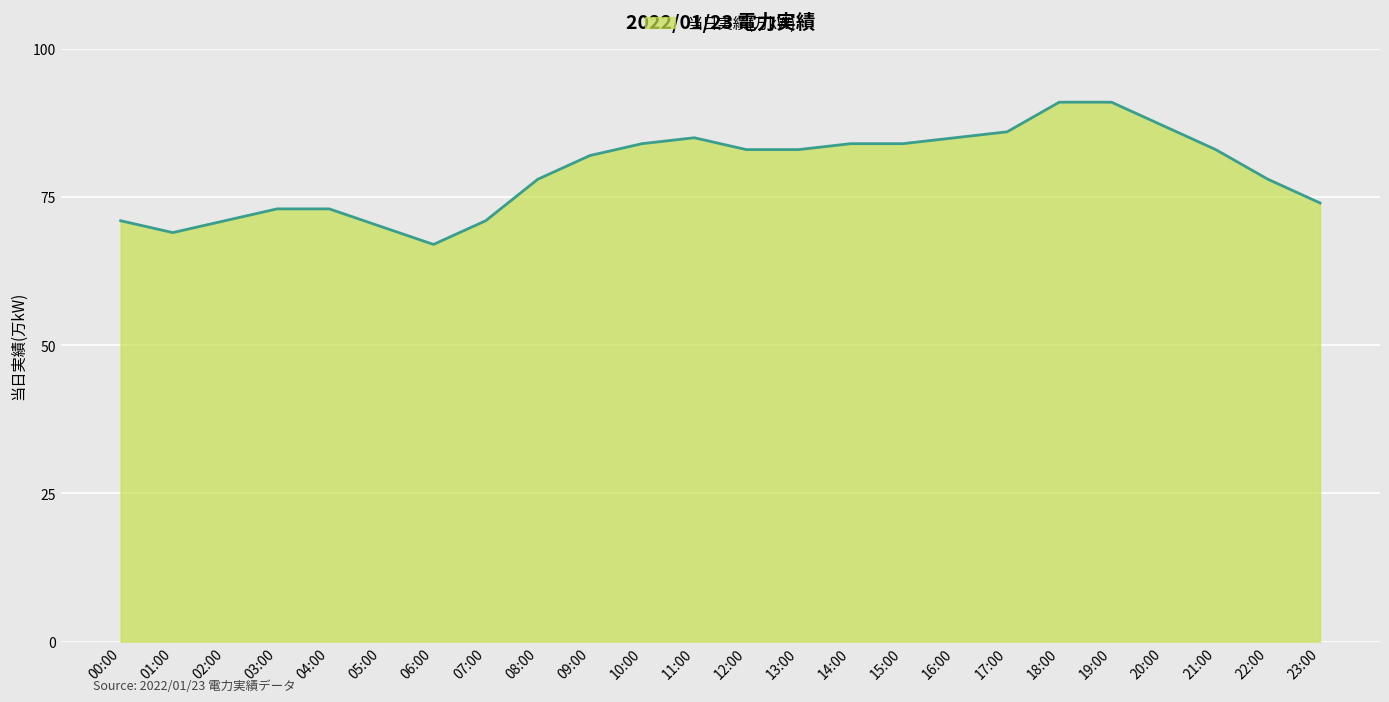

Does the chart have visible grid lines?

Yes